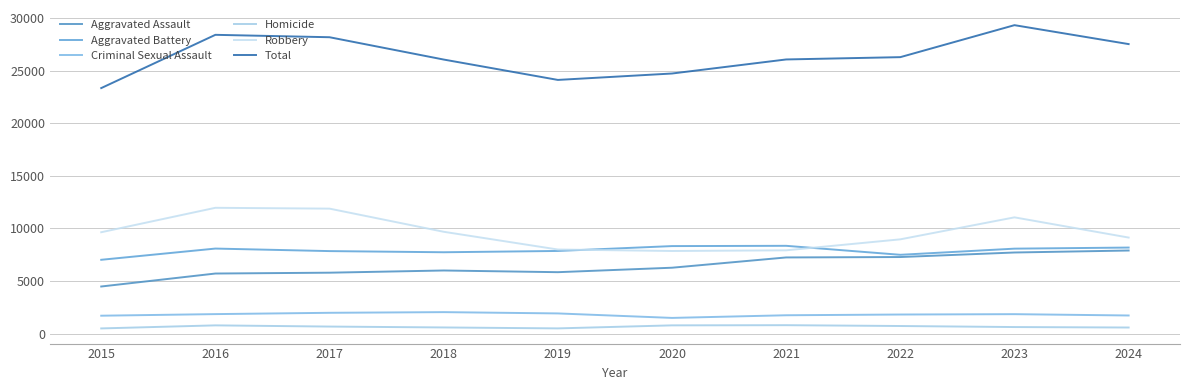

At which label does Homicide first exceed 672?

2016